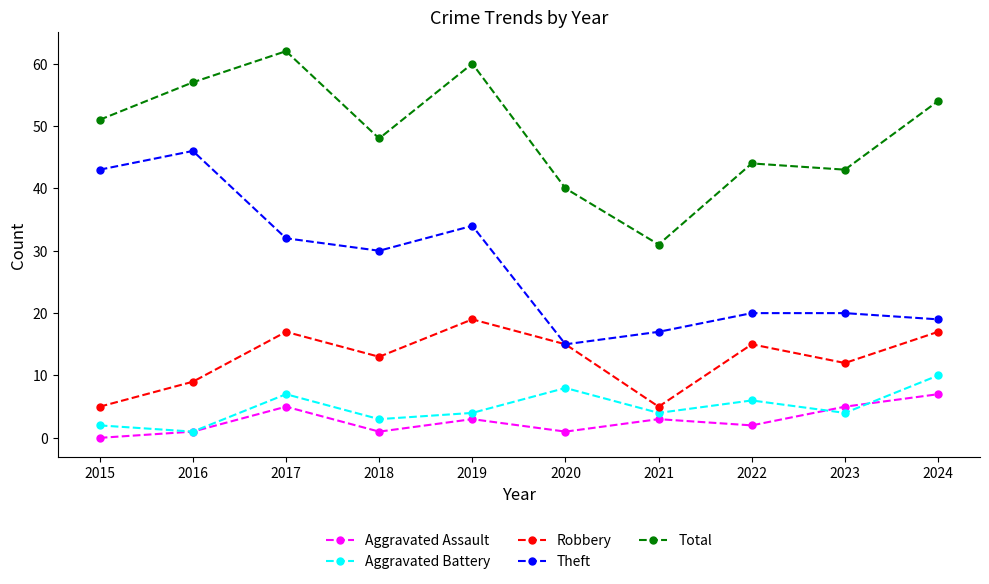

What is the approximate value of Total at 2018, to the nearest 5?

50